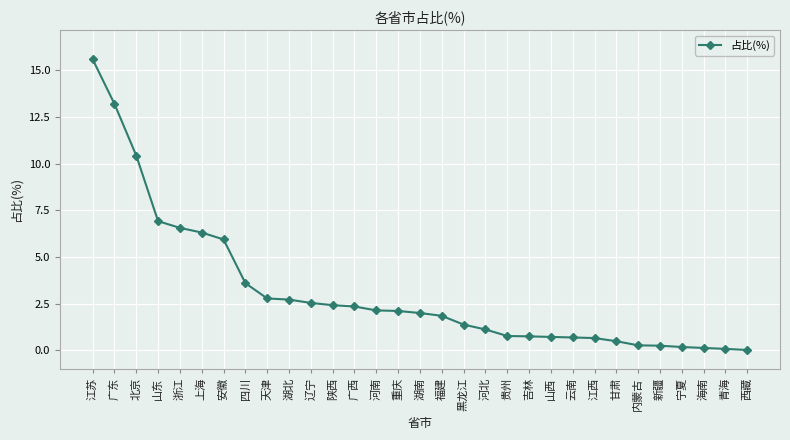

Where is the data nearest to the value 7?

山东